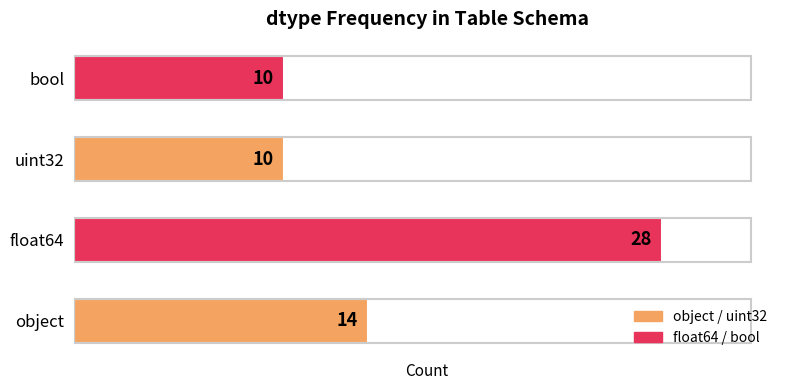

True or false: the data shows 10 at bool.

True